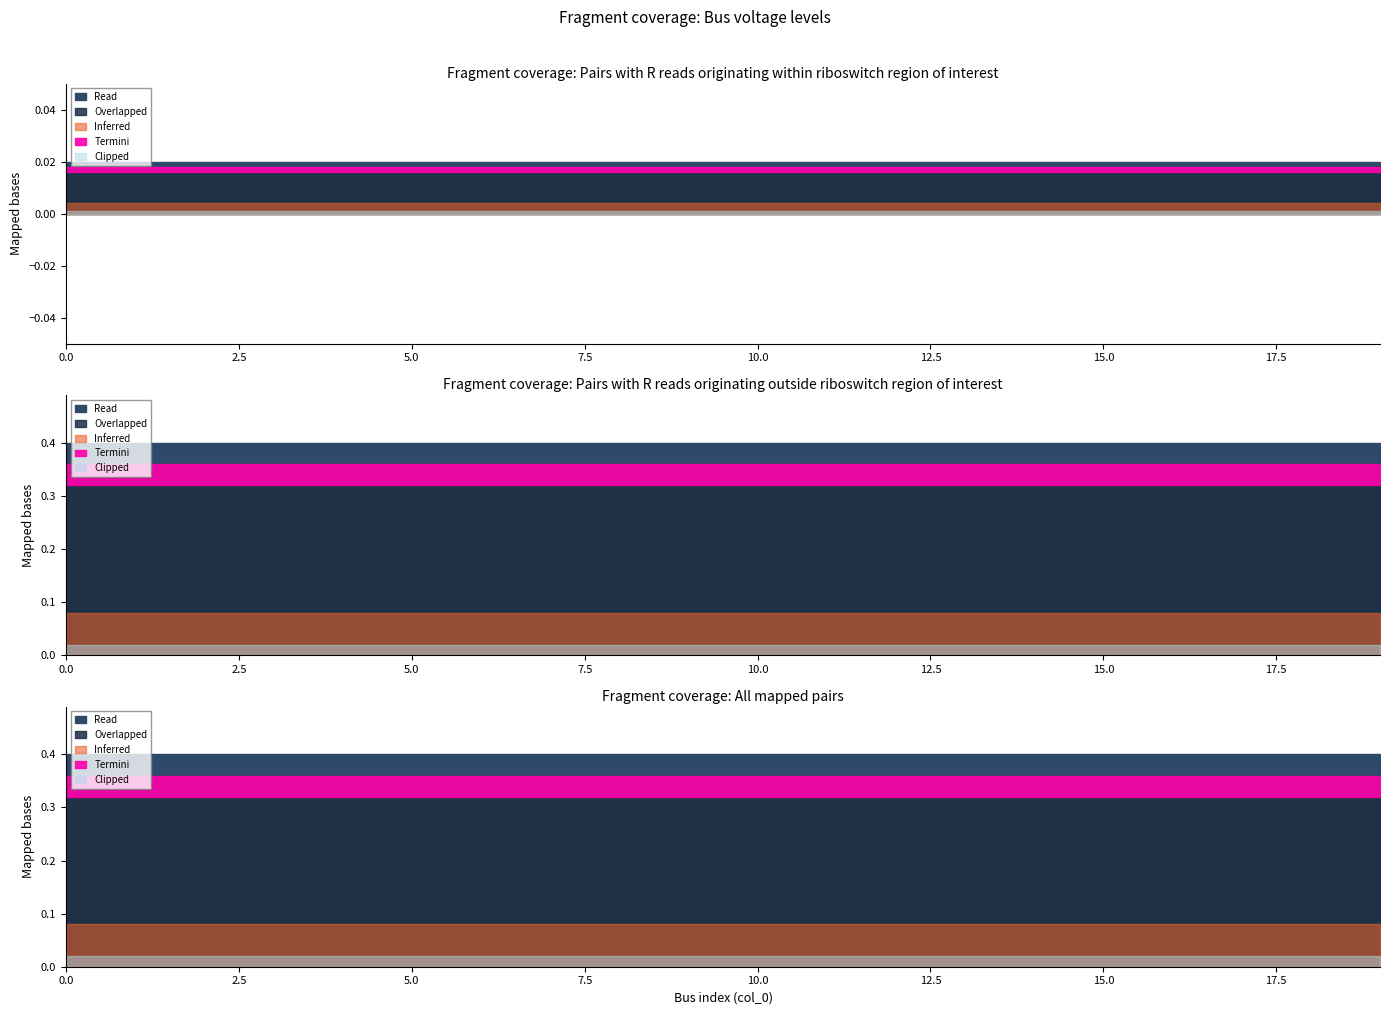

Does the chart have visible grid lines?

No